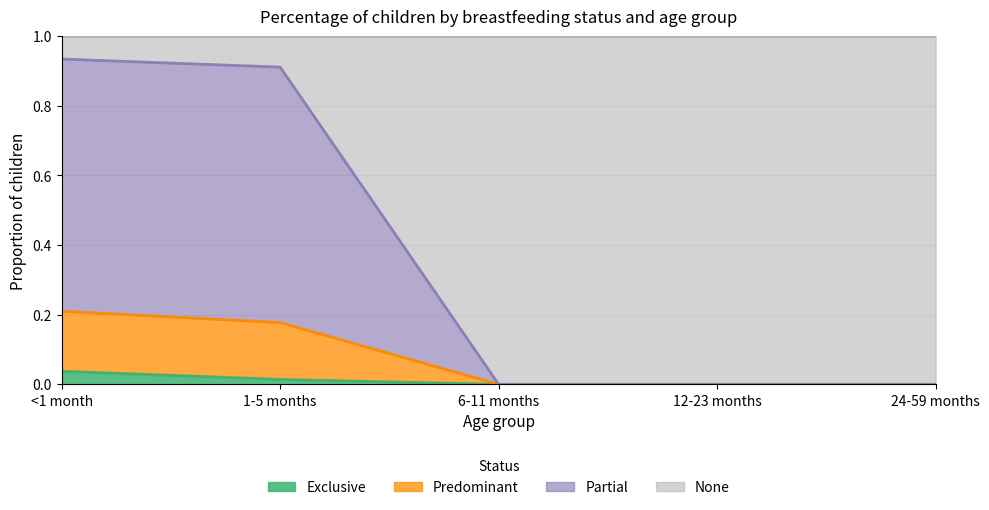

The Exclusive series shows 0.0 at 6-11 months. True or false?

True